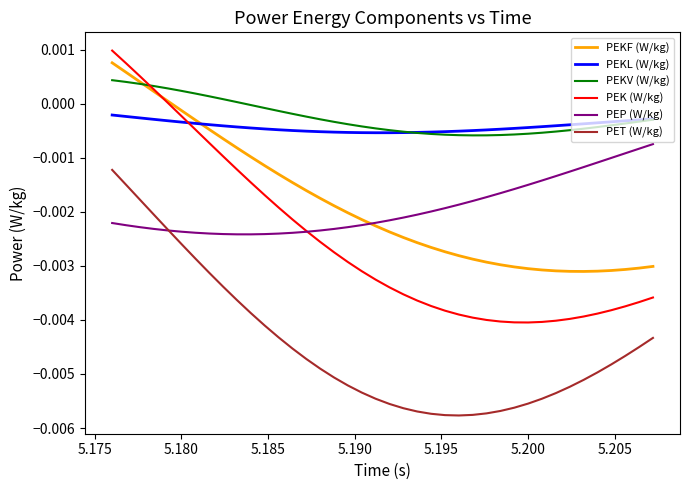

How many distinct data groups are displayed?

6